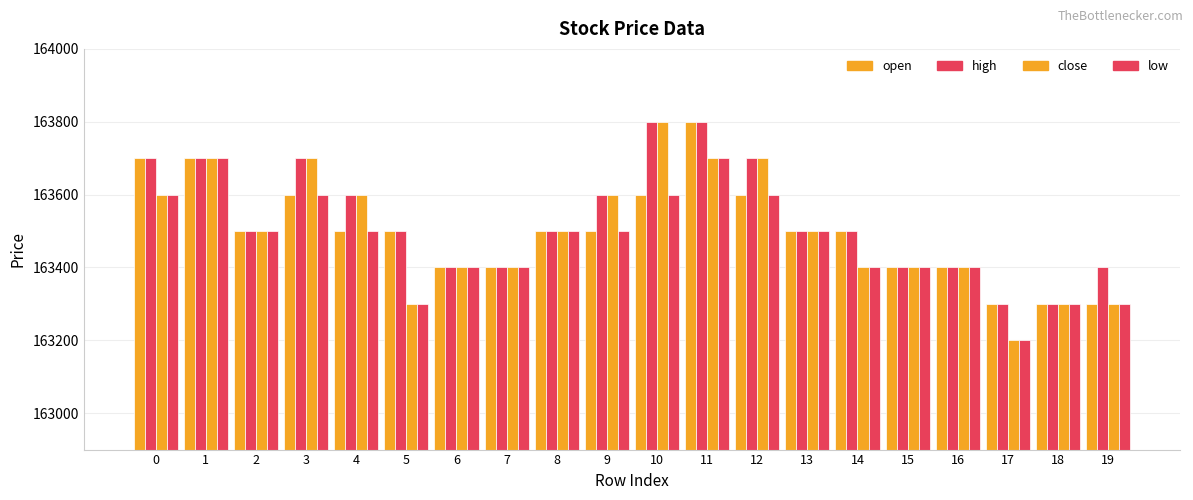

Reading left to right, what are all the values shown in this chart?

open: 163700	163700	163500	163600	163500	163500	163400	163400	163500	163500	163600	163800	163600	163500	163500	163400	163400	163300	163300	163300
high: 163700	163700	163500	163700	163600	163500	163400	163400	163500	163600	163800	163800	163700	163500	163500	163400	163400	163300	163300	163400
close: 163600	163700	163500	163700	163600	163300	163400	163400	163500	163600	163800	163700	163700	163500	163400	163400	163400	163200	163300	163300
low: 163600	163700	163500	163600	163500	163300	163400	163400	163500	163500	163600	163700	163600	163500	163400	163400	163400	163200	163300	163300